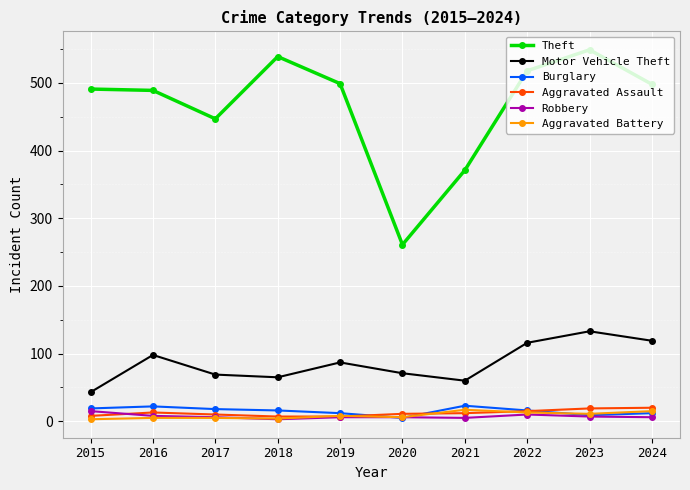

What is the difference between the highest and lowest values at 2016?

484